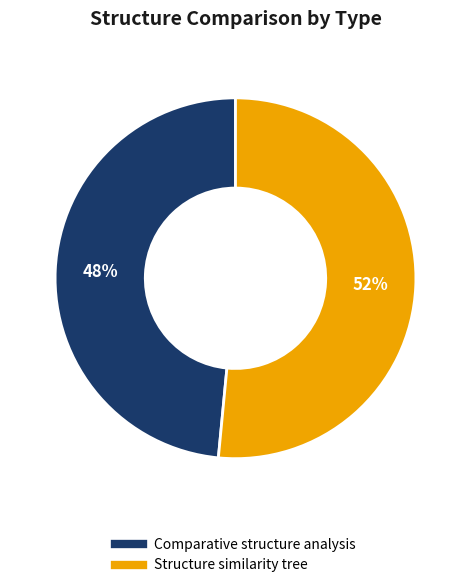

Is there any slice that represents more than half of the pie?

Yes